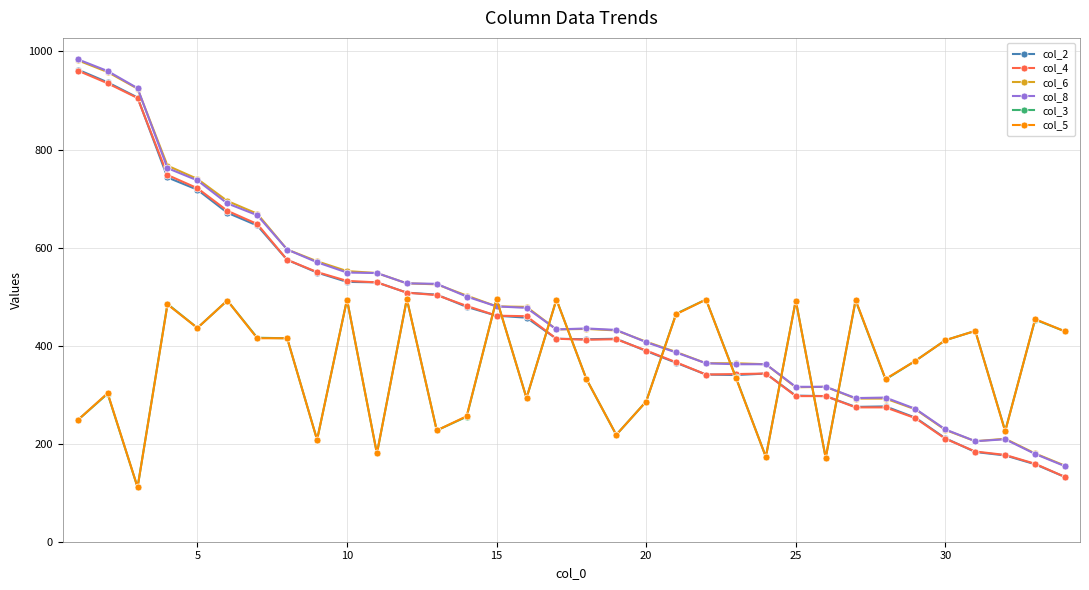

True or false: col_6 has more than 0 interior local peaks.

True